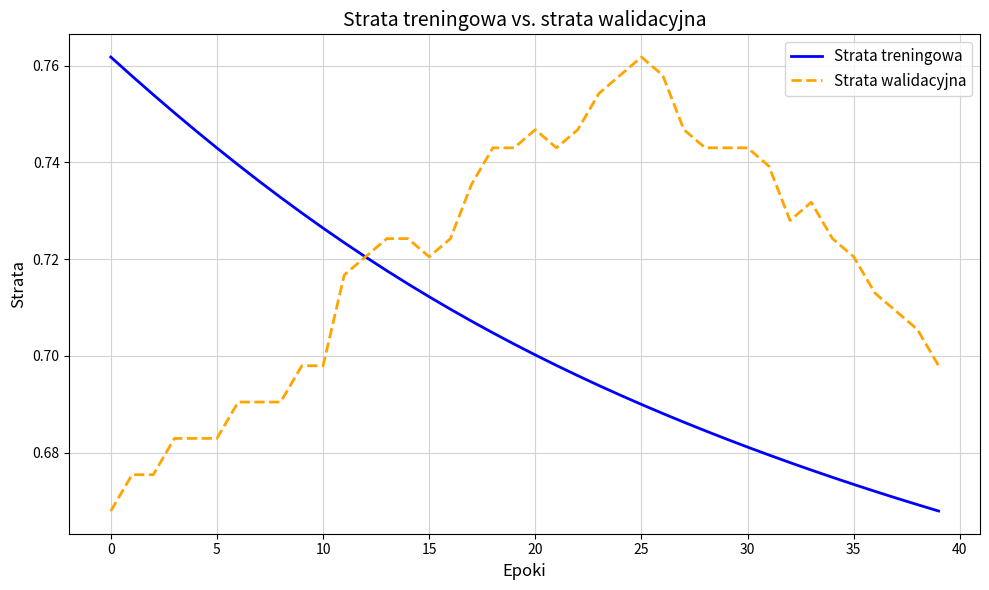

Which series has the largest total across all categories?

Strata walidacyjna